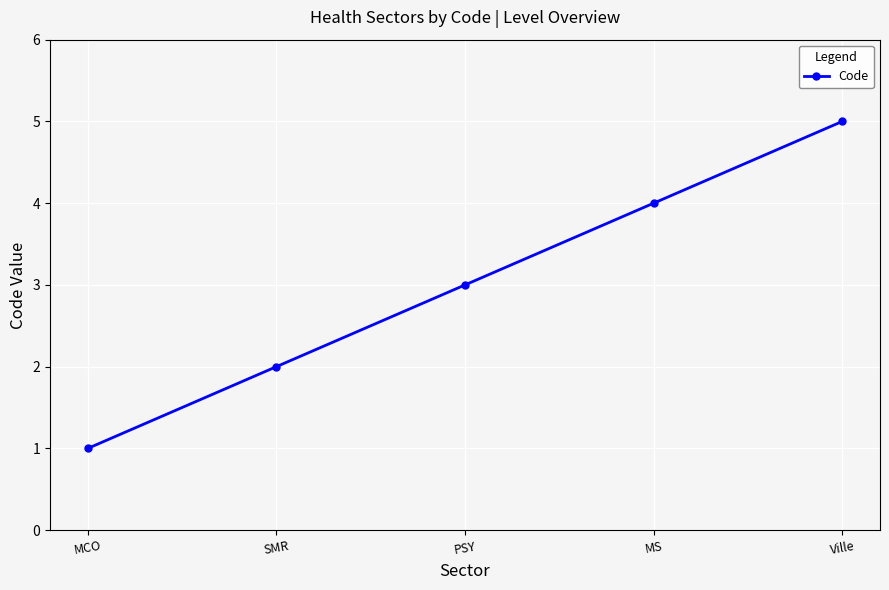

What is the sum of all values?

15